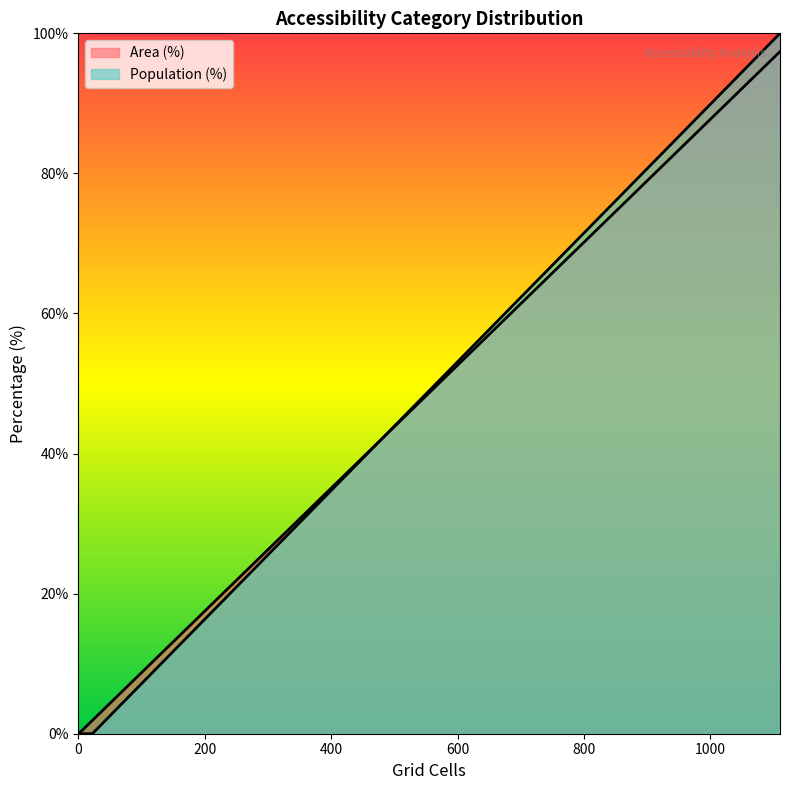

Reading left to right, what are all the values shown in this chart?

Area (%): 0.0	0.1	0.2	0.4	1.9	97.4
Population (%): 0.0	0.0	0.0	0.0	0.0	100.0